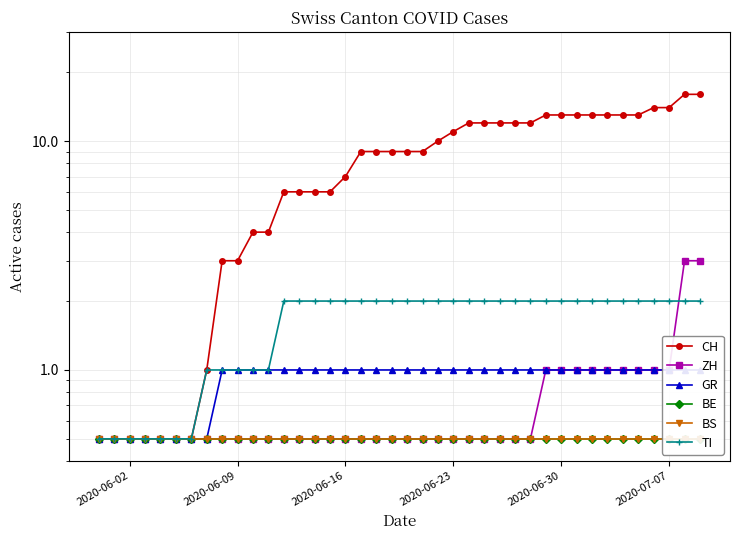

True or false: CH and ZH cross at least once.

False